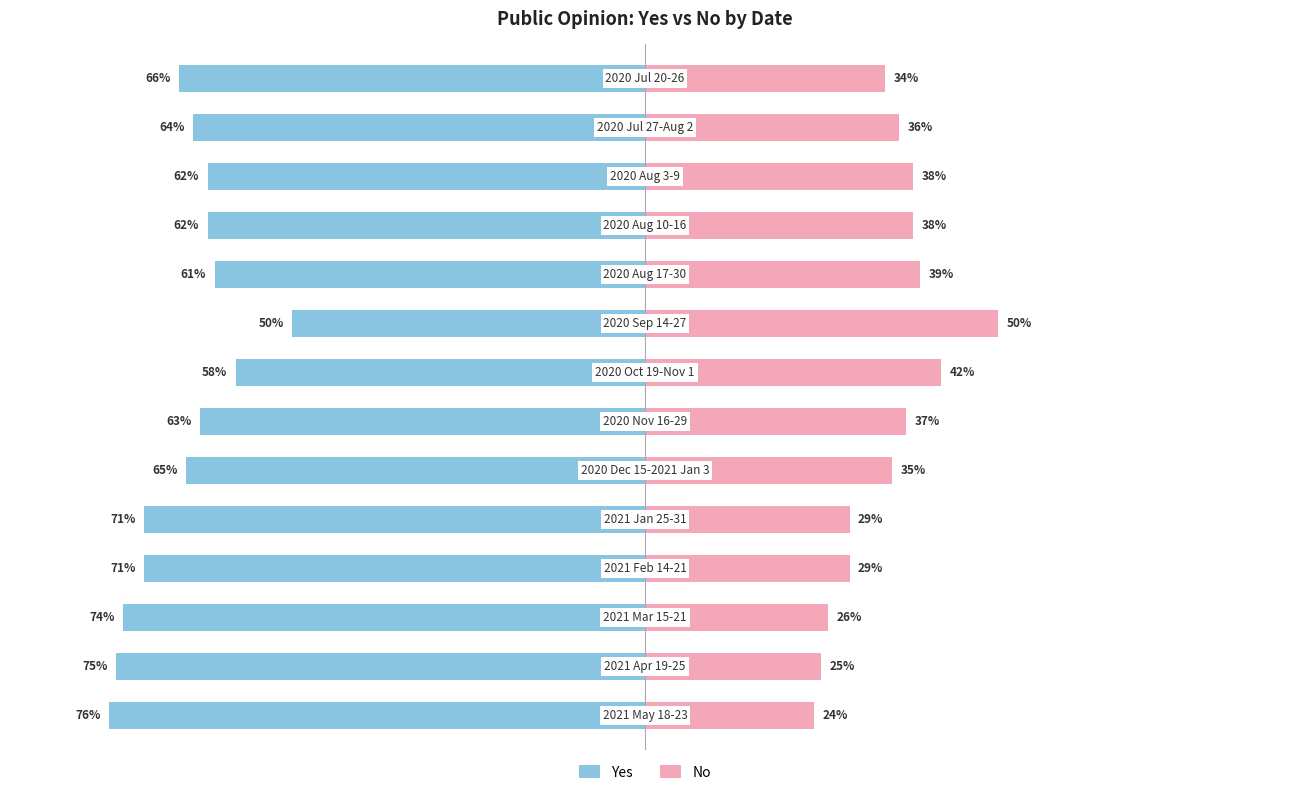

What is the sum of the No values at 11 and 10?

76